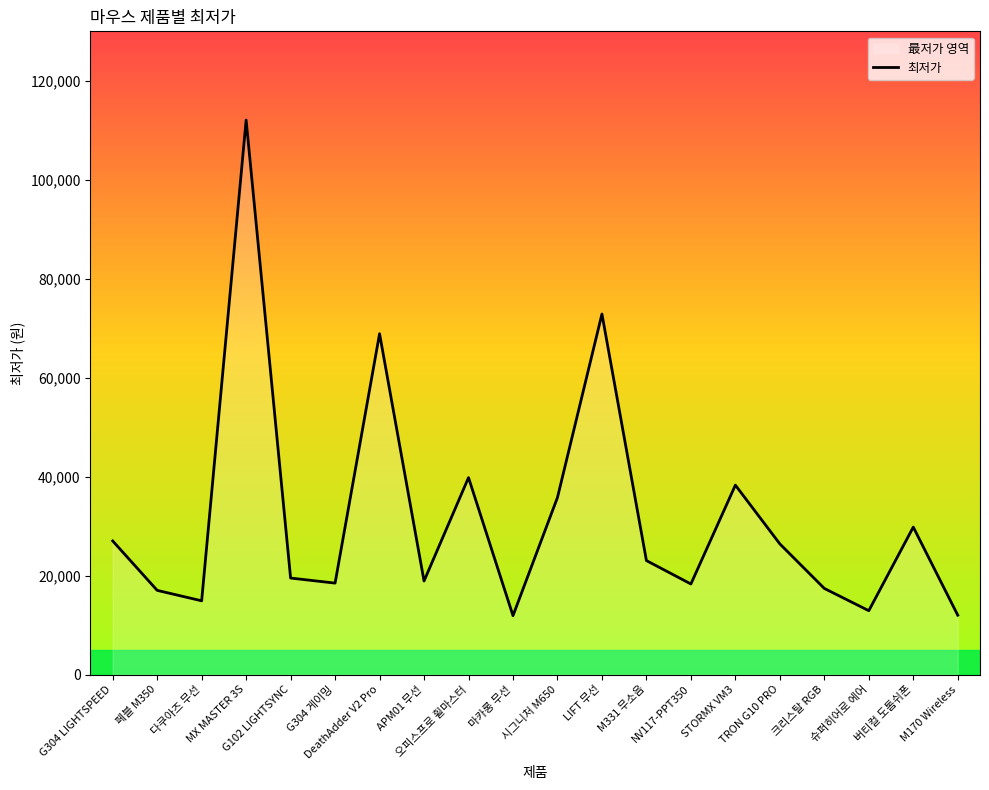

The chart shows a value of 38280 at STORMX VM3. True or false?

True